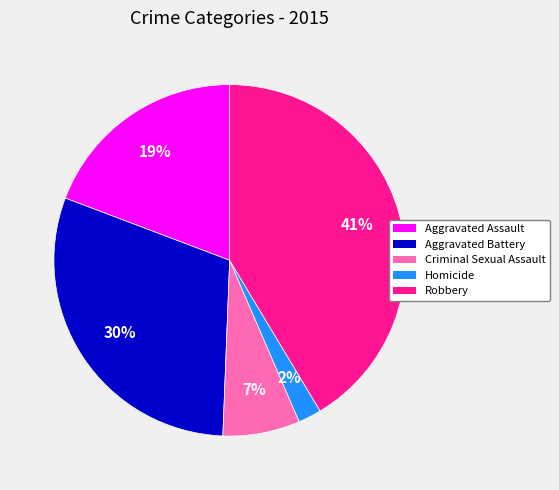

To the nearest percent, what is the difference between the Homicide and Robbery slice percentages?

39%